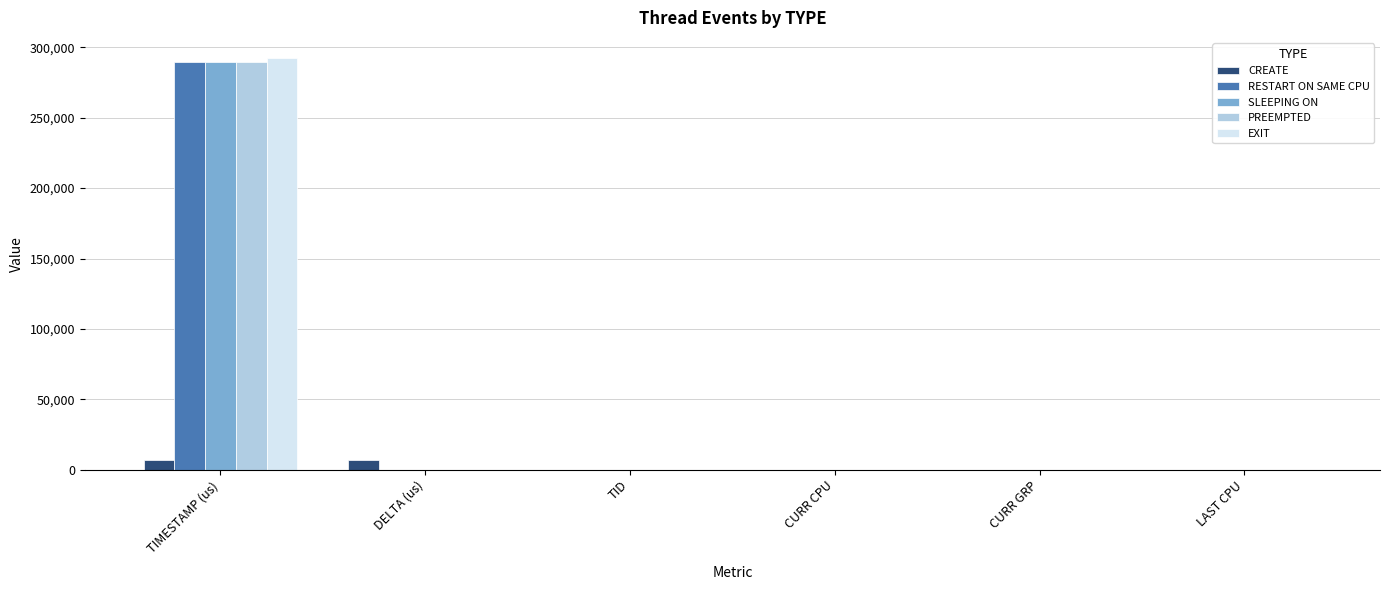

At which category is the sum across all series the highest?

TIMESTAMP (us)